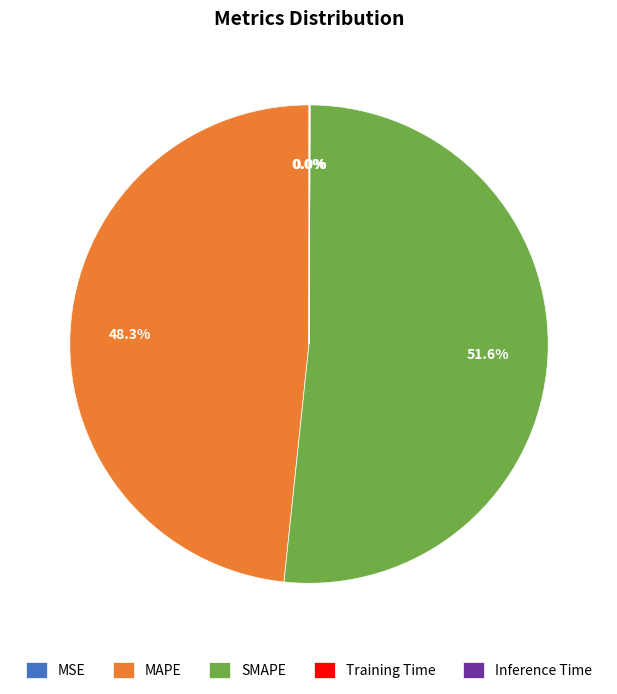

What is the largest slice in the pie chart?

SMAPE